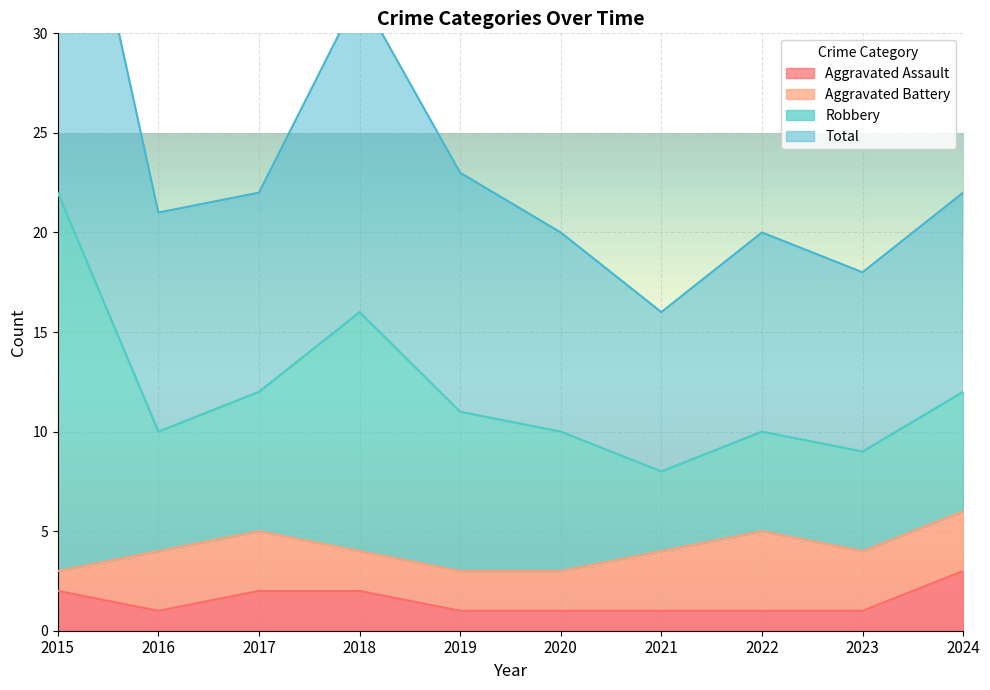

Where is the first local minimum for Robbery?

2016